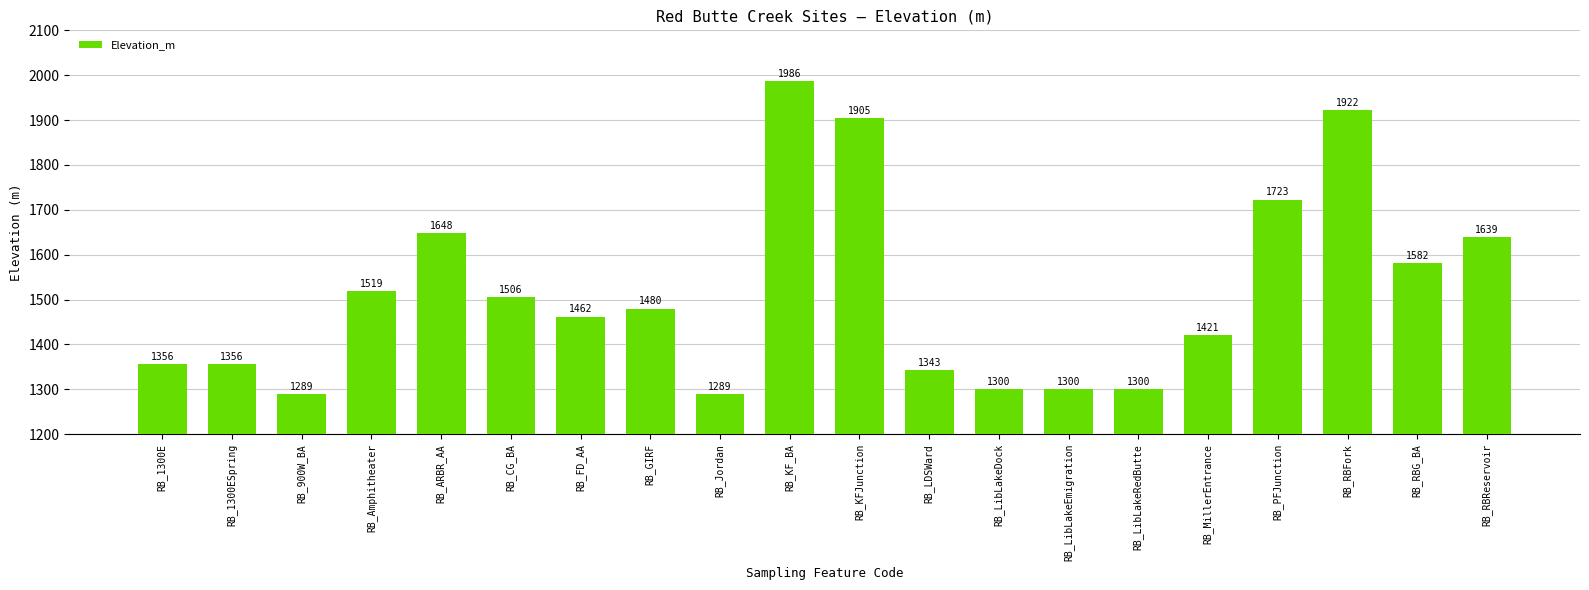

What is the change in value from RB_900W_BA to RB_FD_AA?

+173